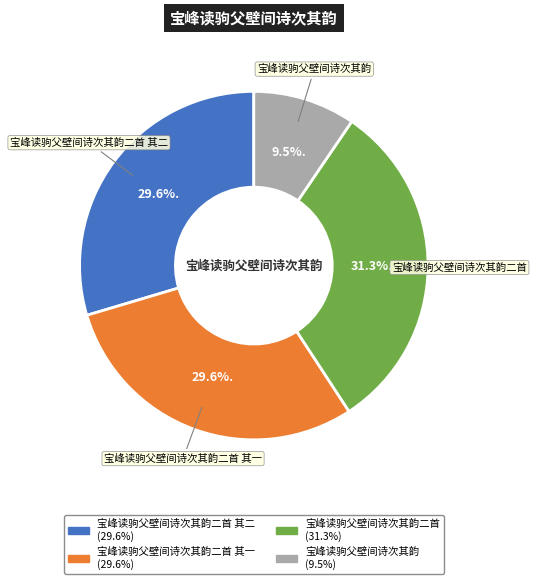

Does any single category account for the majority?

No